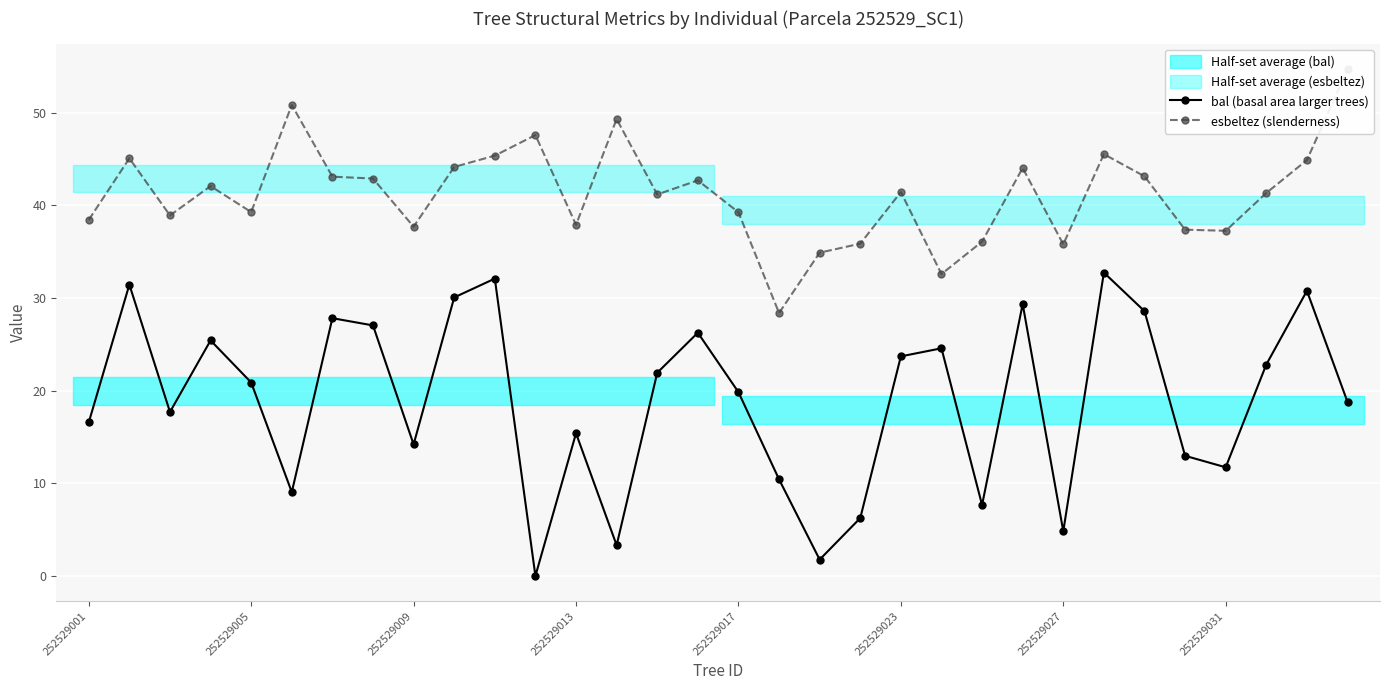

Reading left to right, extract all data points from this chart.

bal (basal area larger trees): 16.6	31.4	17.7	25.4	20.9	9.0	27.8	27.0	14.2	30.1	32.1	0.0	15.4	3.3	21.9	26.2	19.8	10.4	1.8	6.2	23.7	24.6	7.7	29.3	4.8	32.7	28.6	13.0	11.7	22.8	30.8	18.8
esbeltez (slenderness): 38.4	45.1	38.9	42.1	39.3	50.8	43.1	42.9	37.7	44.1	45.4	47.6	37.9	49.3	41.2	42.7	39.2	28.4	34.9	35.9	41.4	32.6	36.1	44.0	35.8	45.5	43.1	37.4	37.2	41.3	44.9	54.6